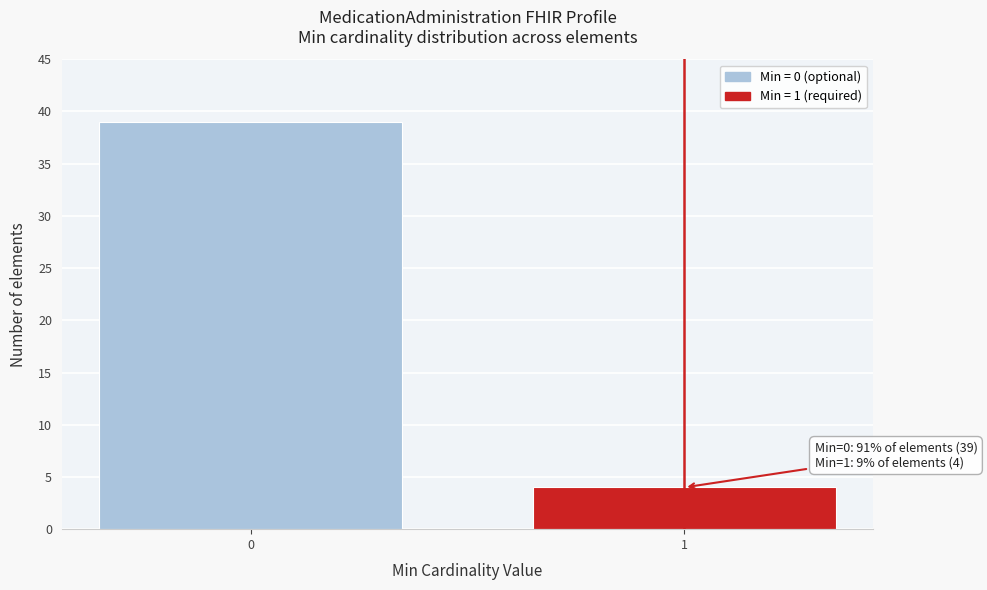

Reading right to left, transcribe all the data shown in this chart.

1=4	0=39